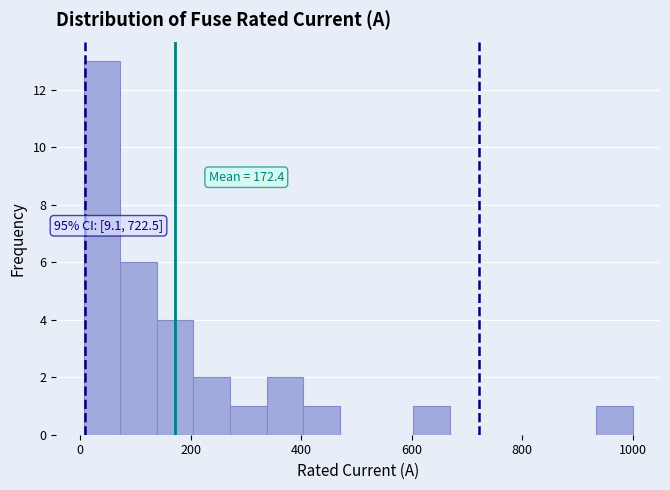

Around what value on the x-axis is the tallest bar? Give the approximate position of its centre, as read against the axis.

40